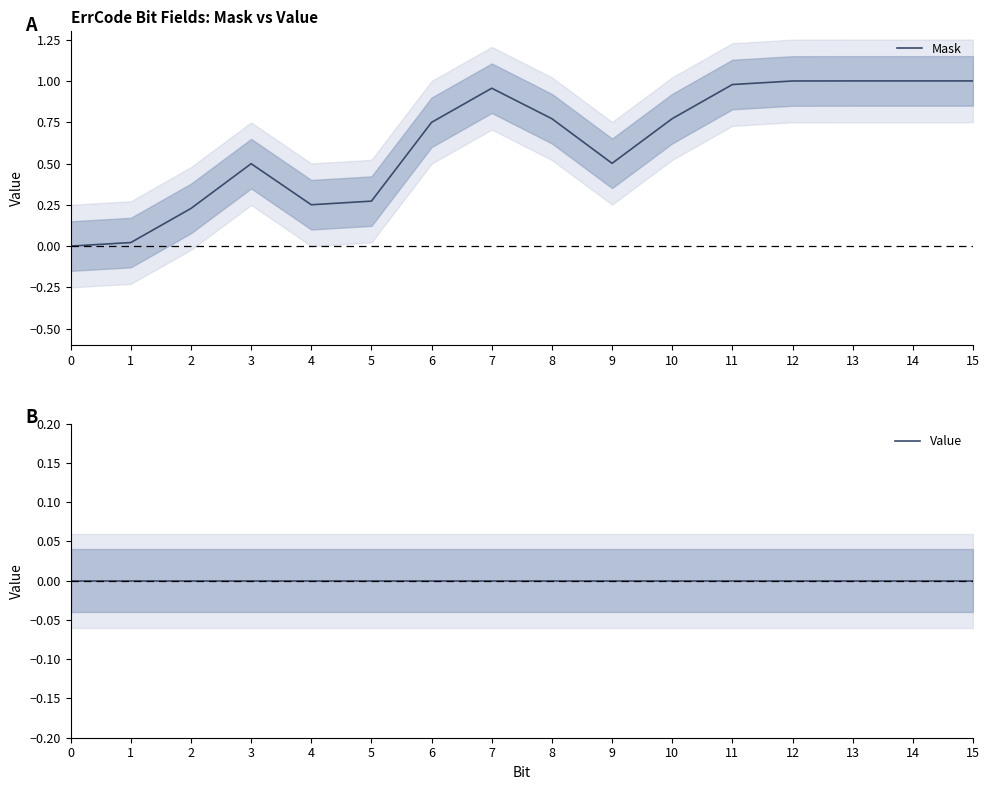

Is the value of Value at 13 greater than the value of Mask at 8?

No